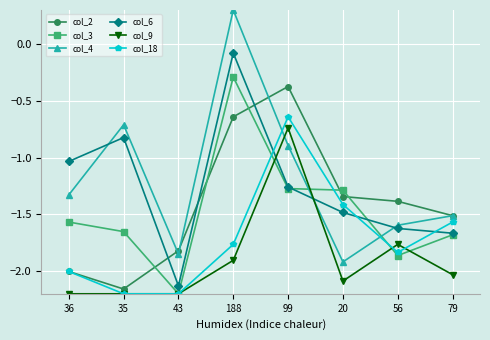

At which label does col_3 first exceed -1?

188